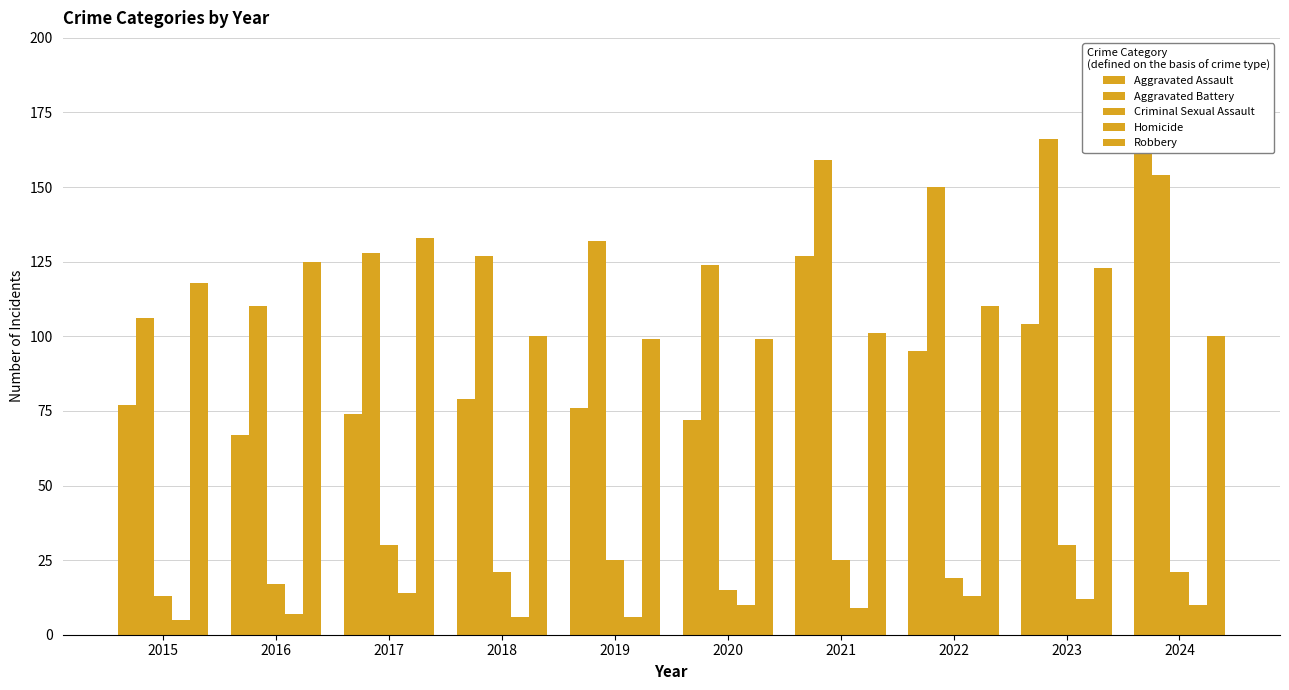

Is it true that Robbery equals 118 at 2015?

True